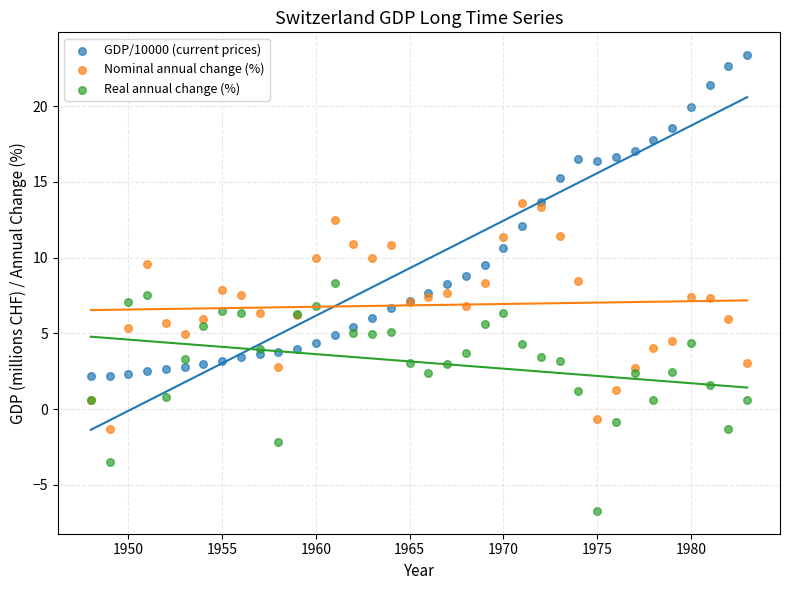

What is the X range (max minus min) for the scatter plot?

35.0